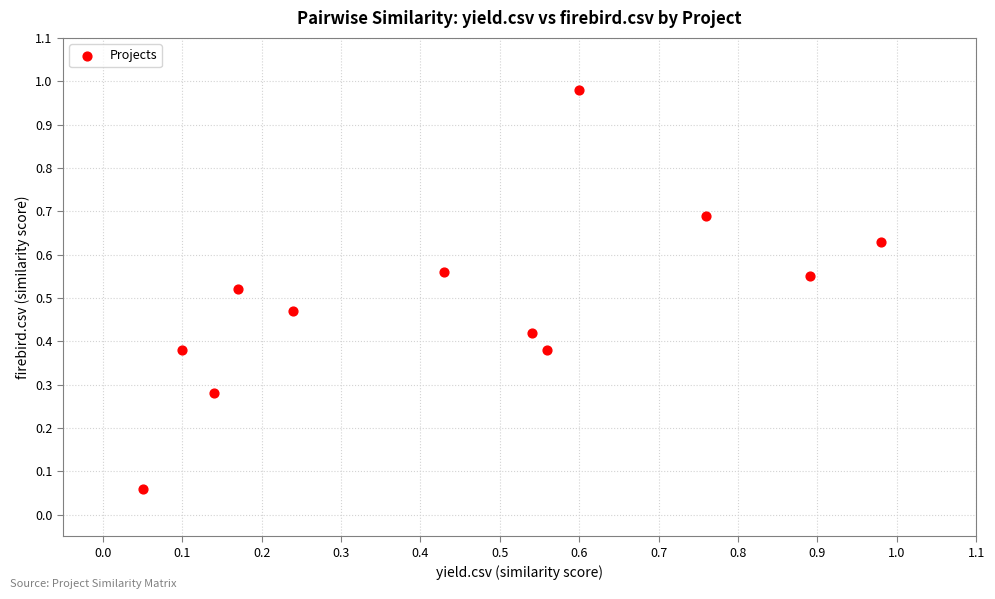

What is the range of X values (max minus min)?

0.9